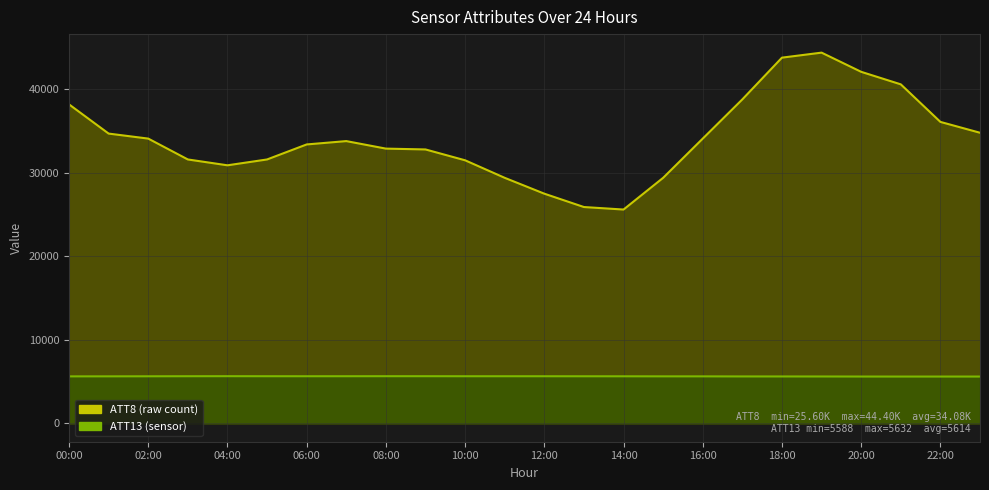

What is the total value across all series at 20:00?

47690.4